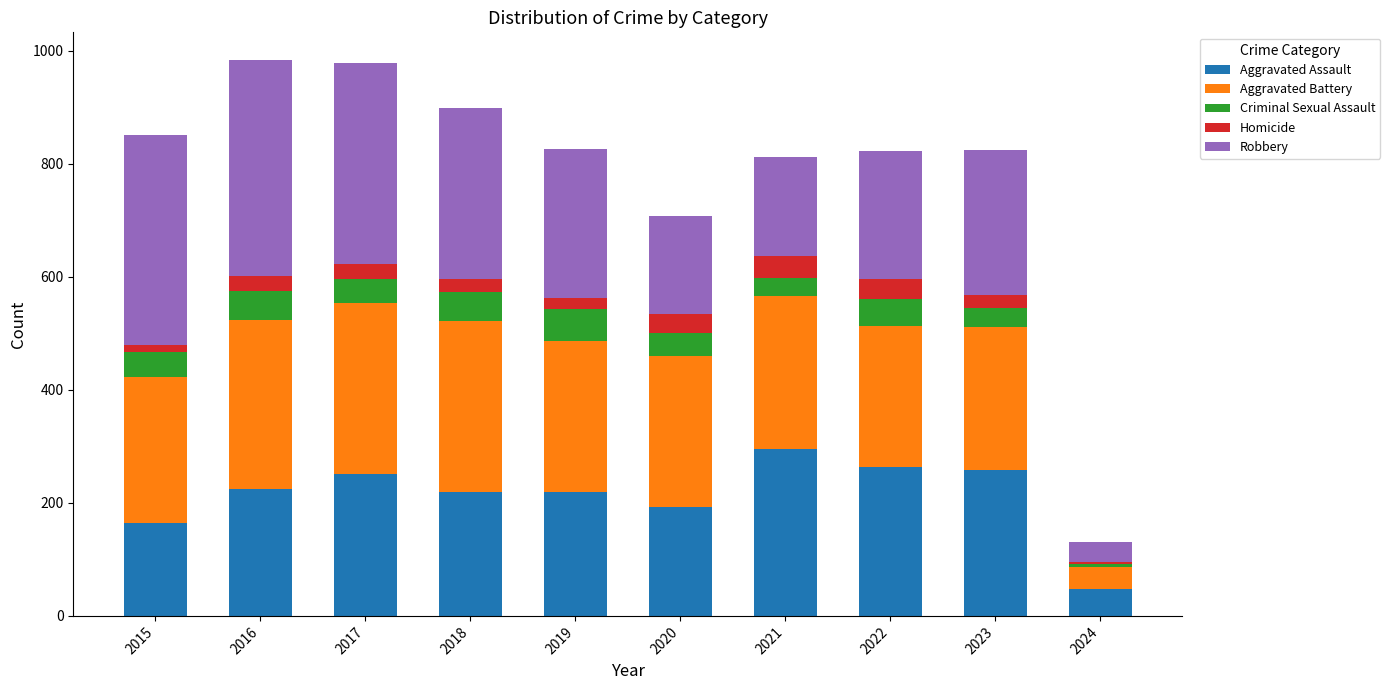

At which label does Aggravated Assault reach its peak?

2021